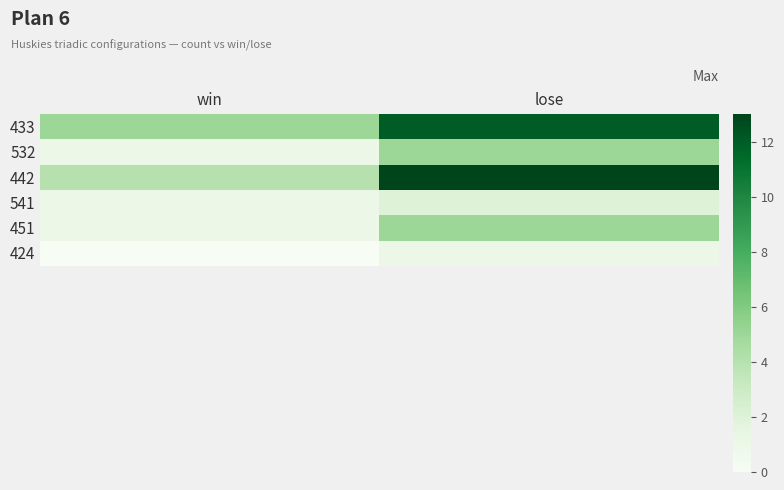

At win, list the series in order from smallest to largest.

424, 532, 541, 451, 442, 433